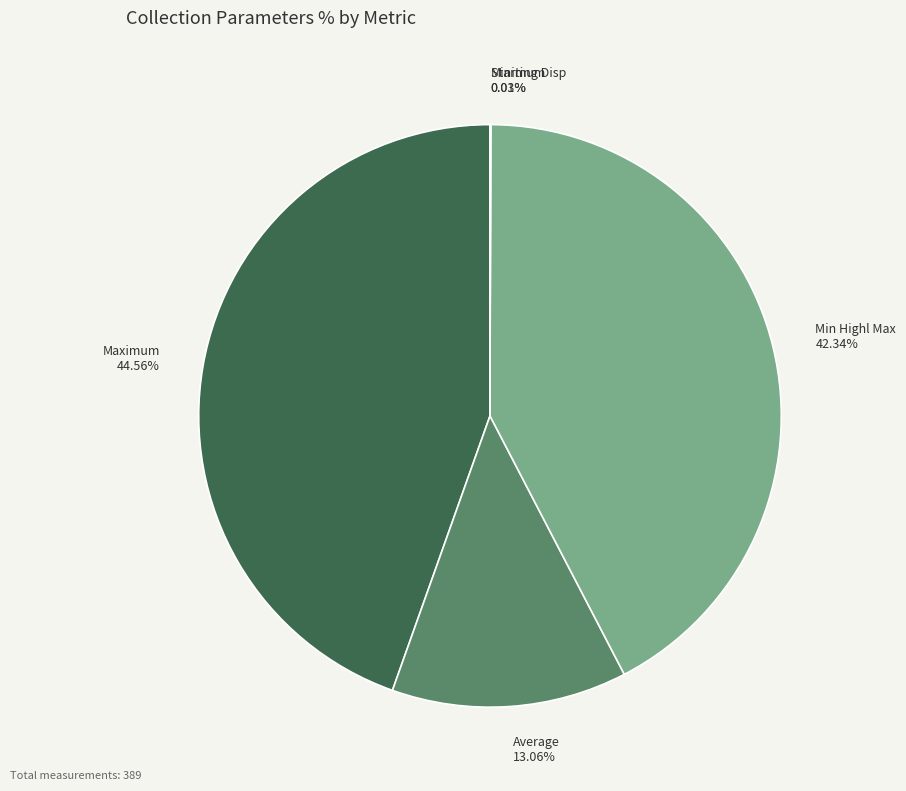

Does any single category account for the majority?

No